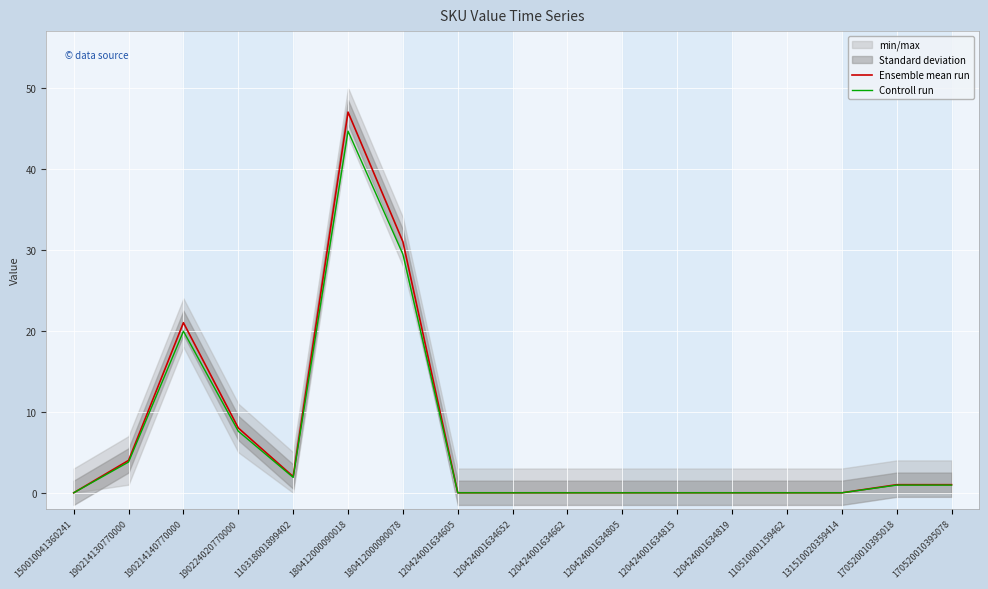

What is the sum of all Controll run values?

109.2